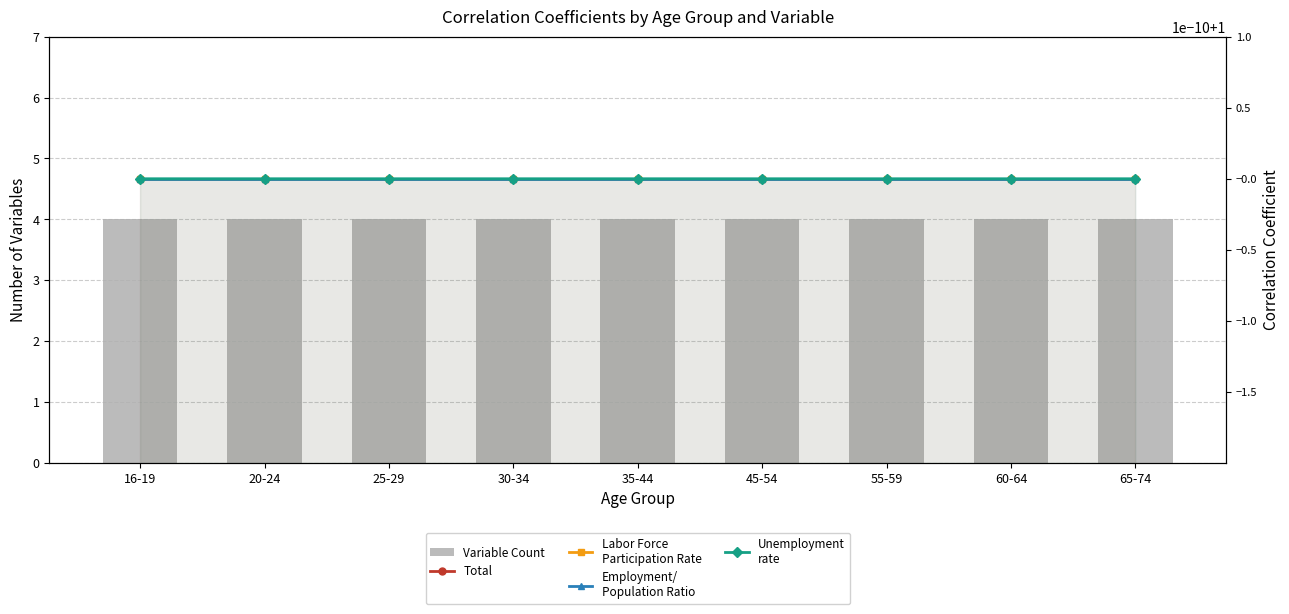

What is the highest value of the Variable Count series?

4.0